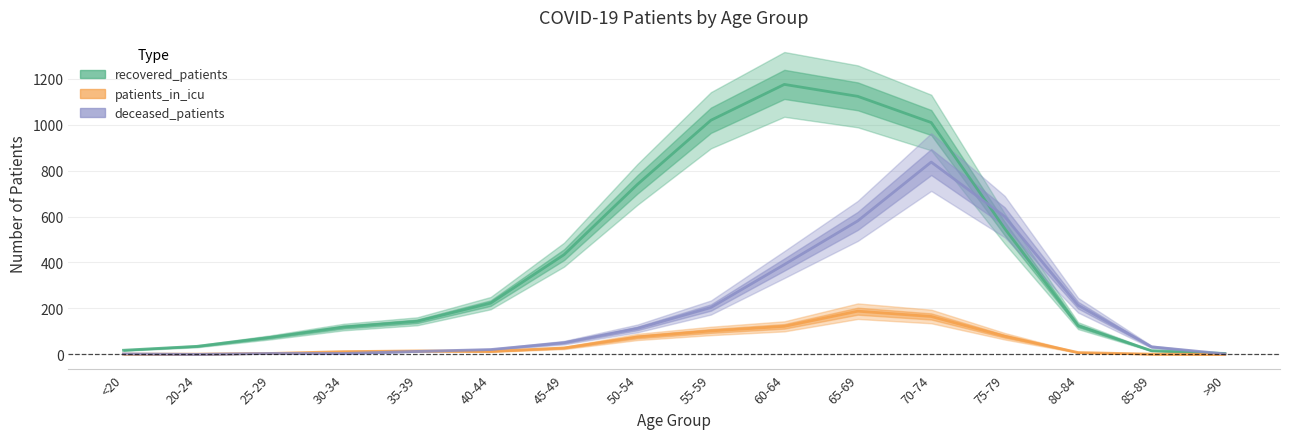

Where is recovered_patients nearest to the value 589?

75-79